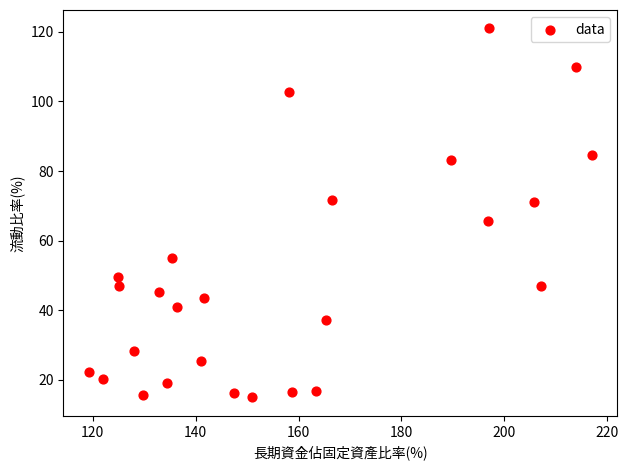

What is the range of X values (max minus min)?

97.8